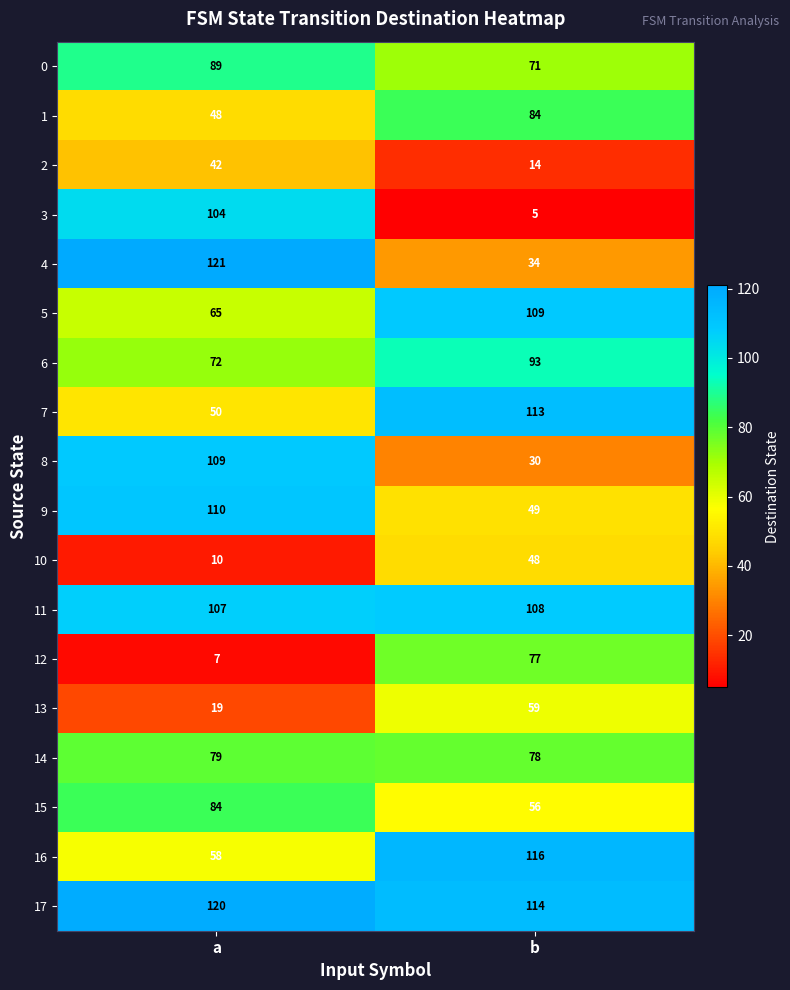

At which label is 13 closest to 39?

a